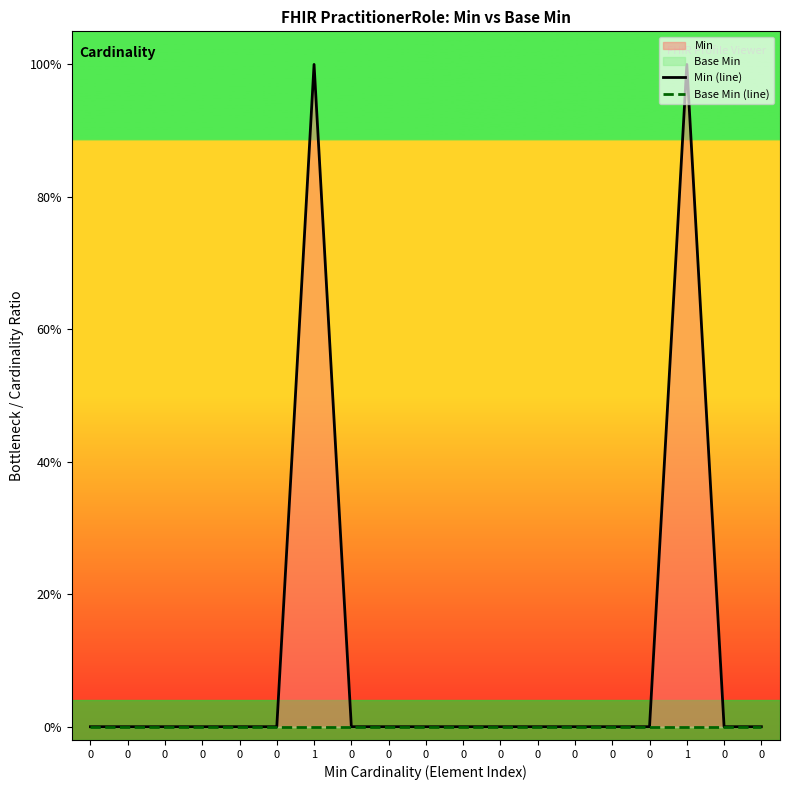

List the labels in order of Min (line) value, largest first.

1, 1, 0, 0, 0, 0, 0, 0, 0, 0, 0, 0, 0, 0, 0, 0, 0, 0, 0